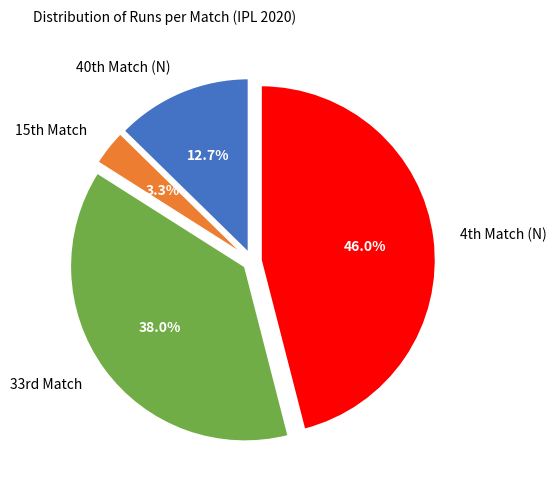

Rank the categories by value from highest to lowest.

4th Match (N), 33rd Match, 40th Match (N), 15th Match